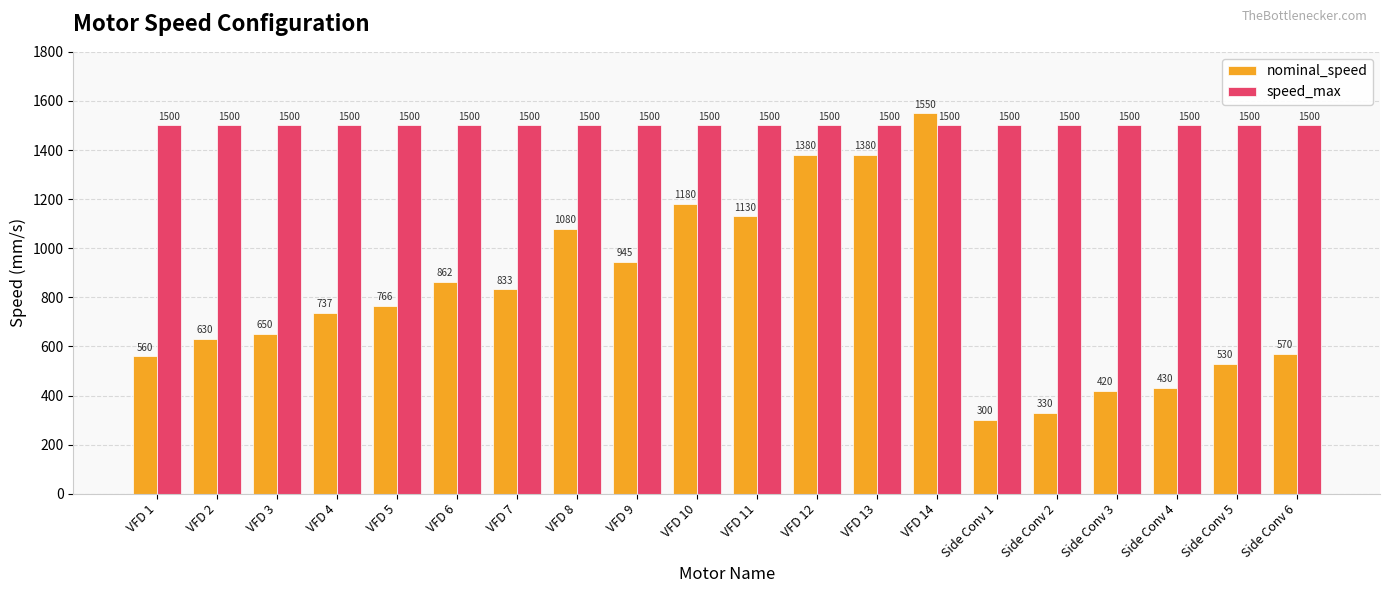

Reading left to right, transcribe all the data shown in this chart.

nominal_speed: VFD 1=560	VFD 2=630	VFD 3=650	VFD 4=737	VFD 5=766	VFD 6=862	VFD 7=833	VFD 8=1080	VFD 9=945	VFD 10=1180	VFD 11=1130	VFD 12=1380	VFD 13=1380	VFD 14=1550	Side Conv 1=300	Side Conv 2=330	Side Conv 3=420	Side Conv 4=430	Side Conv 5=530	Side Conv 6=570
speed_max: VFD 1=1500	VFD 2=1500	VFD 3=1500	VFD 4=1500	VFD 5=1500	VFD 6=1500	VFD 7=1500	VFD 8=1500	VFD 9=1500	VFD 10=1500	VFD 11=1500	VFD 12=1500	VFD 13=1500	VFD 14=1500	Side Conv 1=1500	Side Conv 2=1500	Side Conv 3=1500	Side Conv 4=1500	Side Conv 5=1500	Side Conv 6=1500